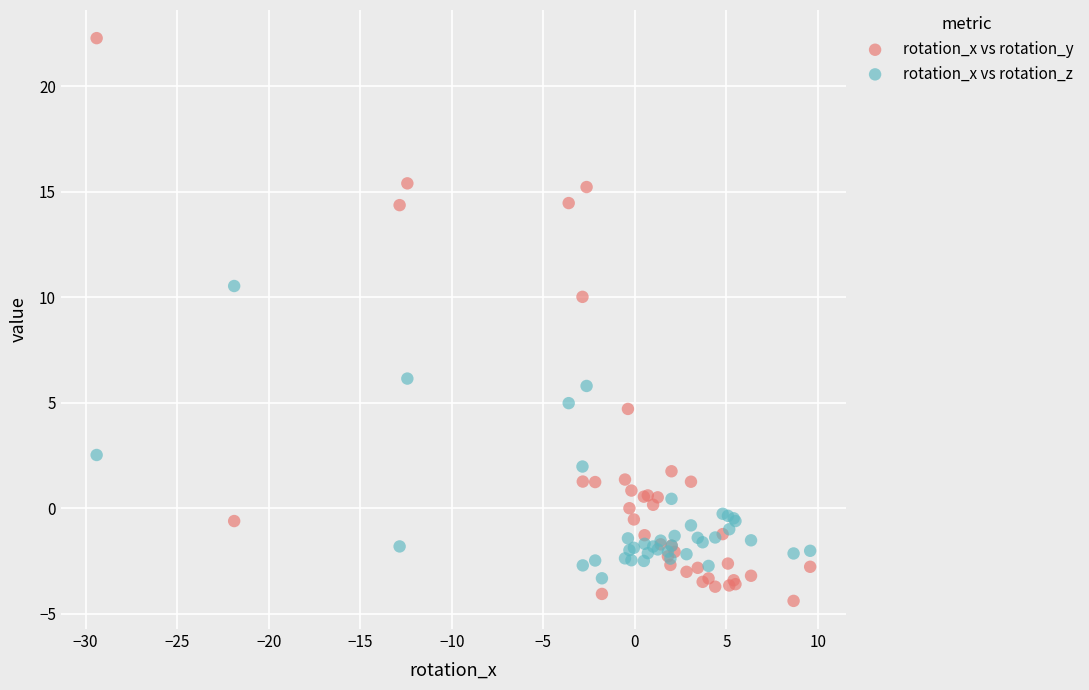

What are all the series names shown in the legend?

rotation_x vs rotation_y, rotation_x vs rotation_z